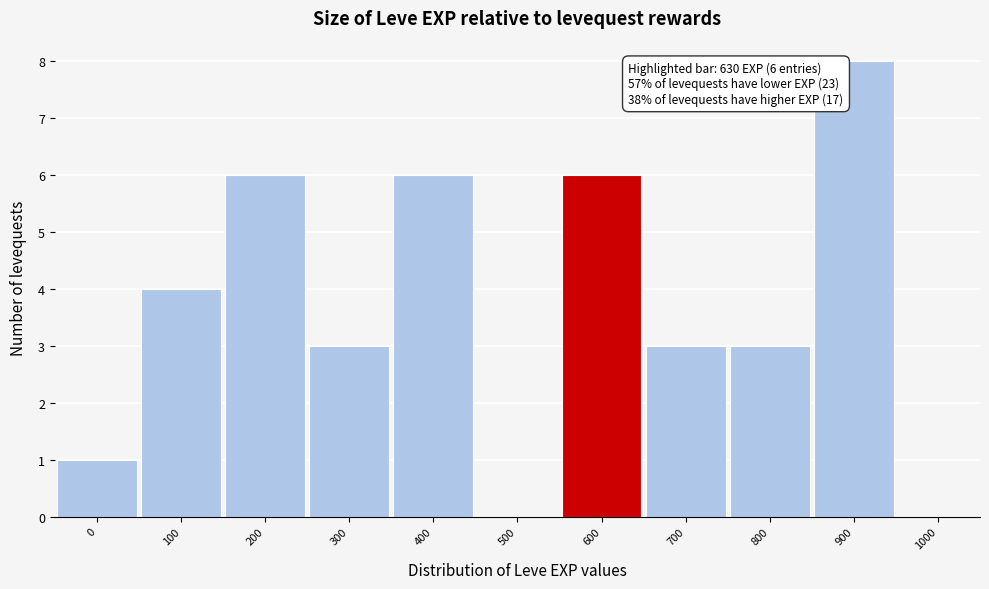

Reading left to right, list all the values displayed in this chart.

0=1	100=4	200=6	300=3	400=6	500=0	600=6	700=3	800=3	900=8	1000=0